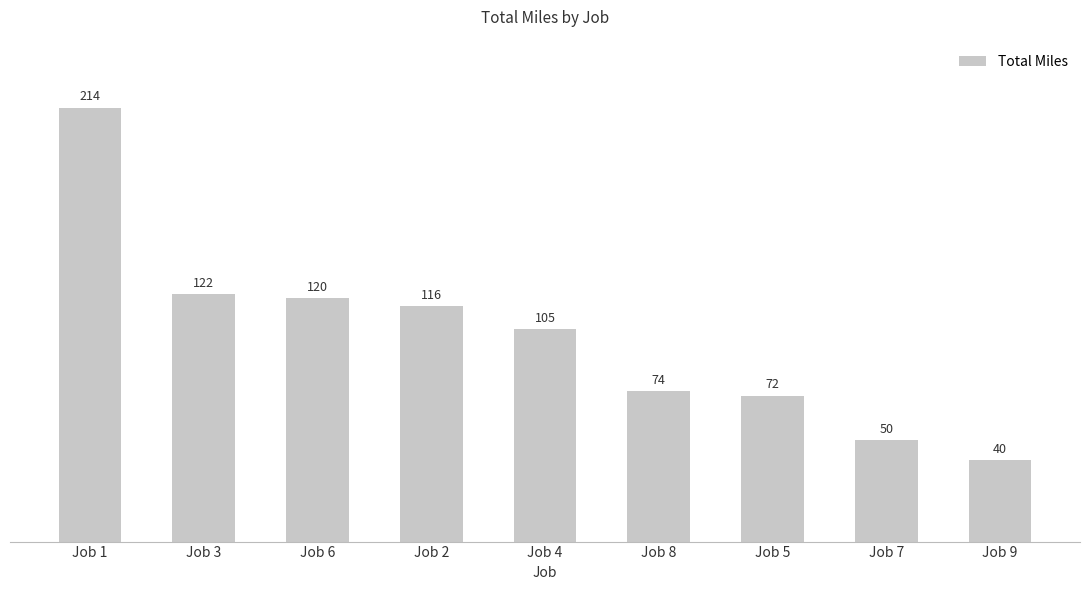

How many data points are less than 105?

4